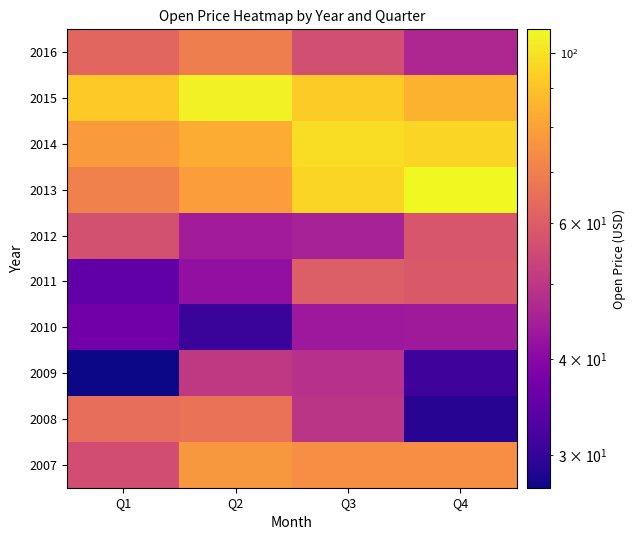

What is the spread (max minus min) of values at Q2?

74.1